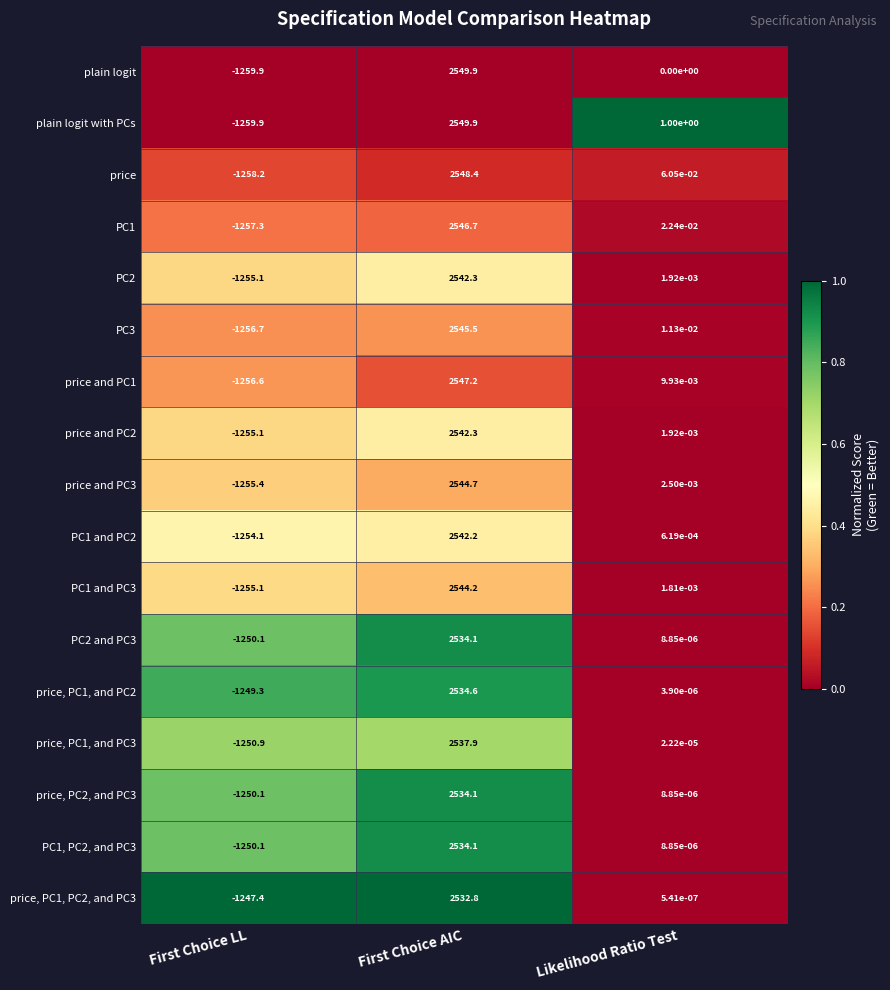

Which series changed the most between First Choice AIC and Likelihood Ratio Test?

plain logit